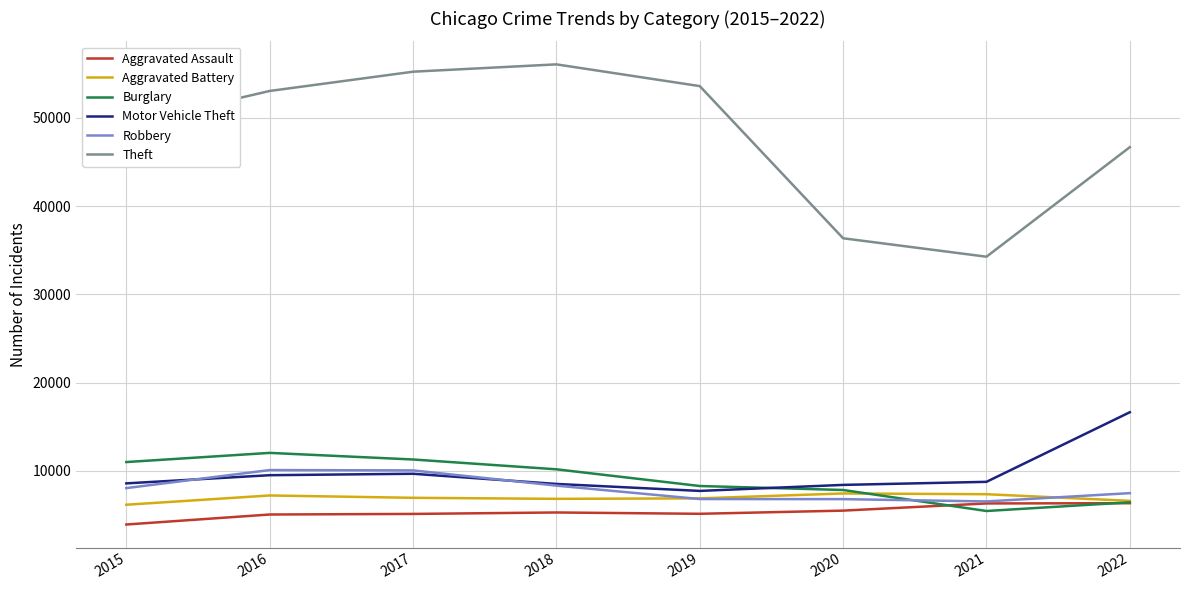

What is the total value across all series at 2018?

95111